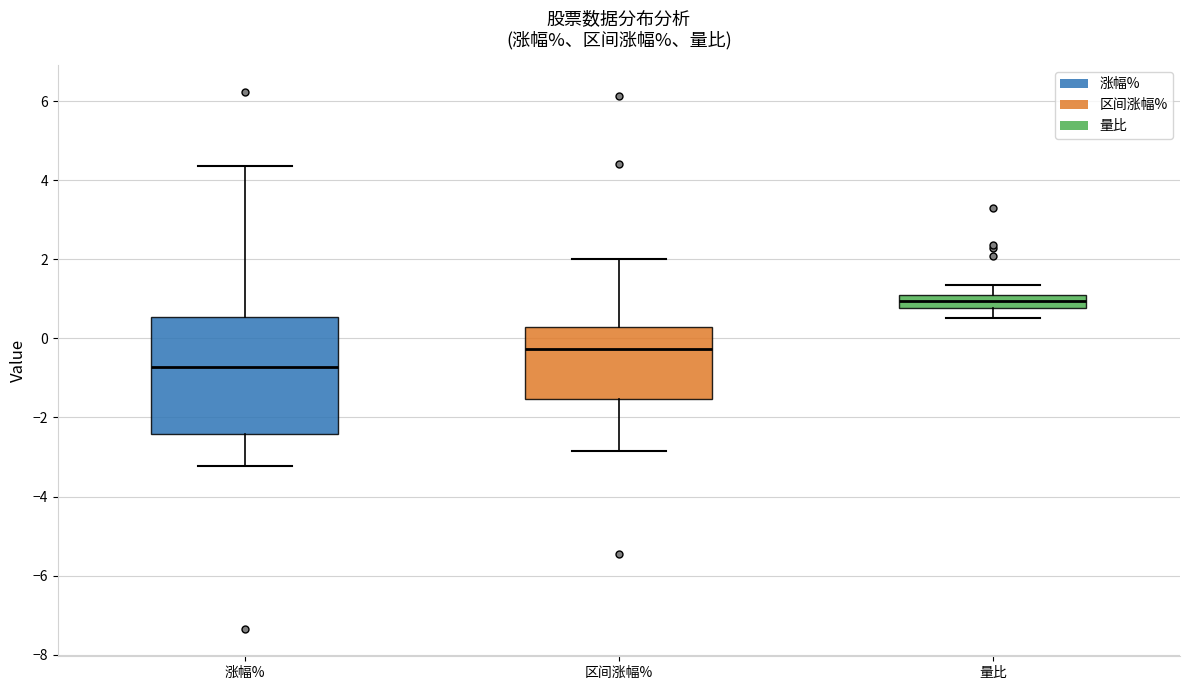

Where does the upper whisker of the box for 区间涨幅% end on the y-axis? The values are not printed on the chart, so give them approximately, as read against the axis.

2.0